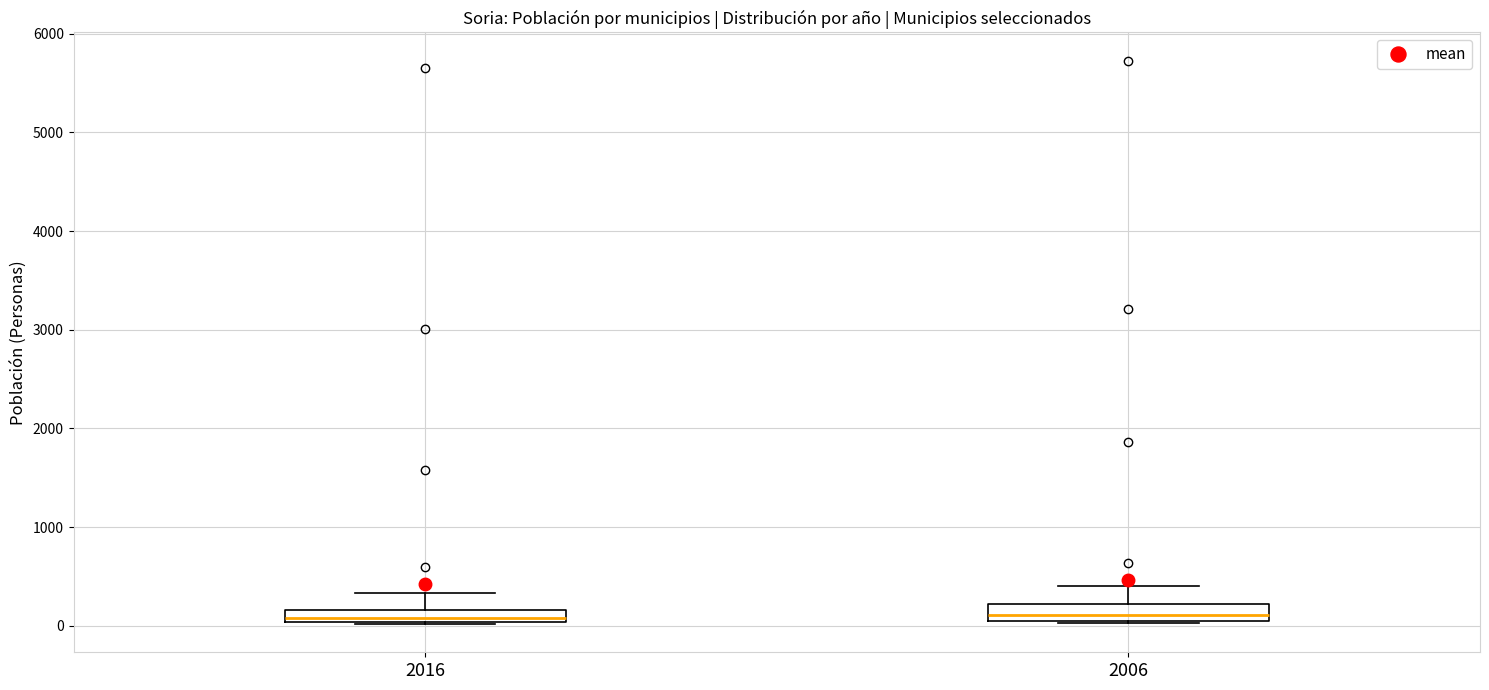

Where does the upper whisker of the box at x = 2016 end on the y-axis? The values are not printed on the chart, so give them approximately, as read against the axis.

300